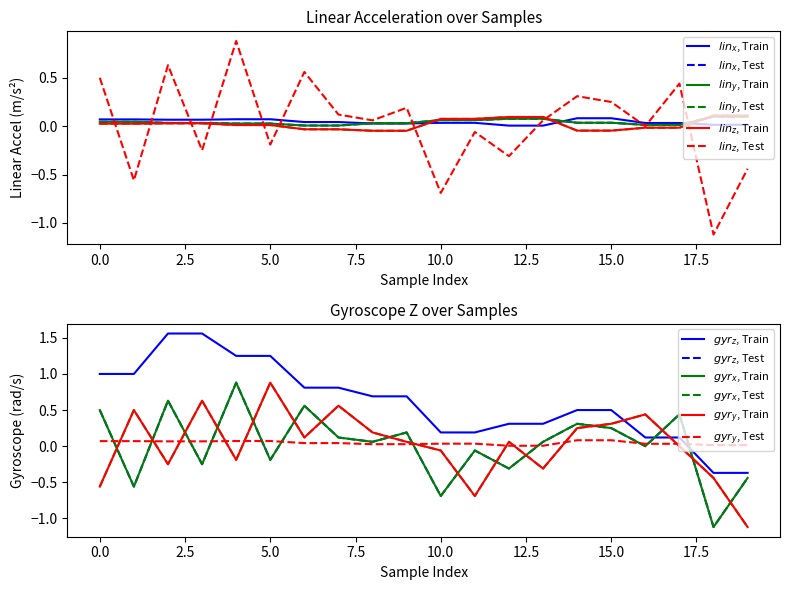

What is the difference between the second highest and second lowest values in the gyr_x series?

1.3